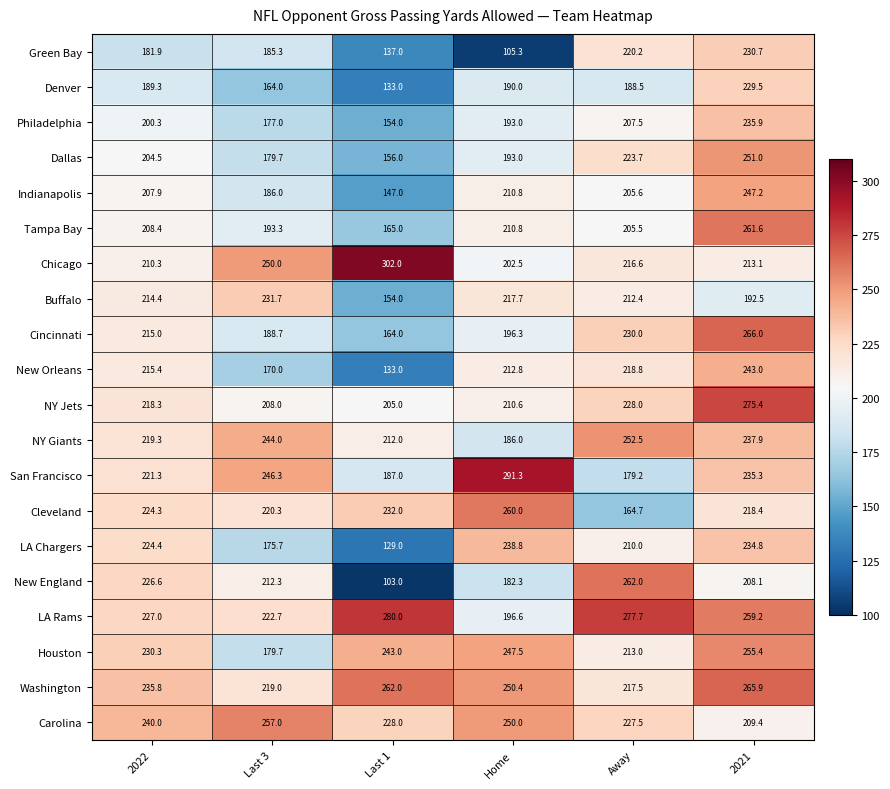

At which label is NY Jets closest to 240?

Away